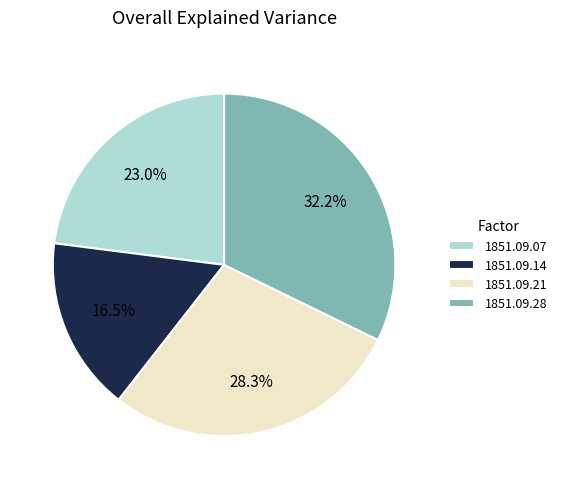

Does 1851.09.07 represent more than half of the total?

No